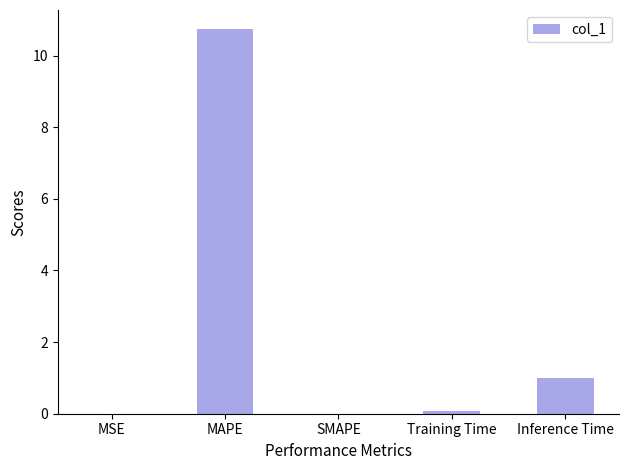

Which has a higher value, Training Time or MAPE?

MAPE